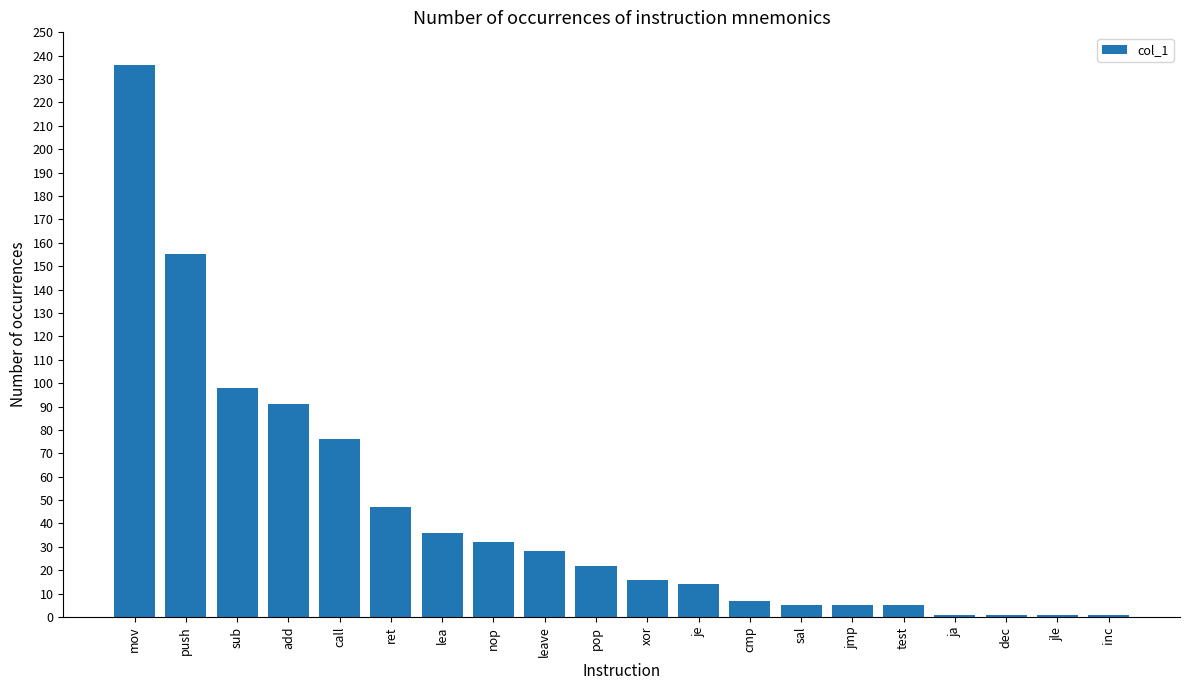

True or false: the data shows 18 at leave.

False